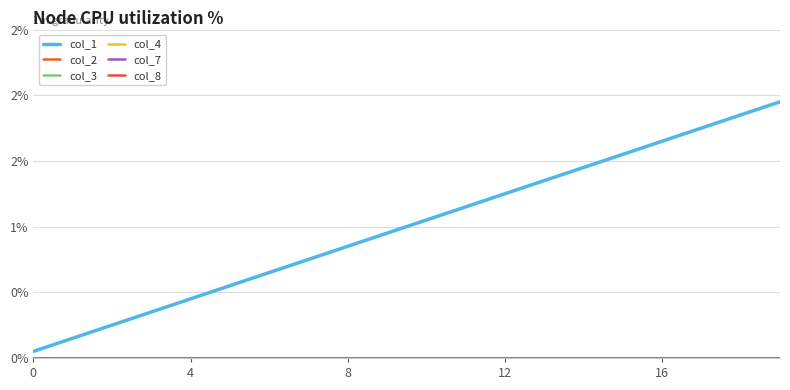

Does the chart have visible grid lines?

Yes